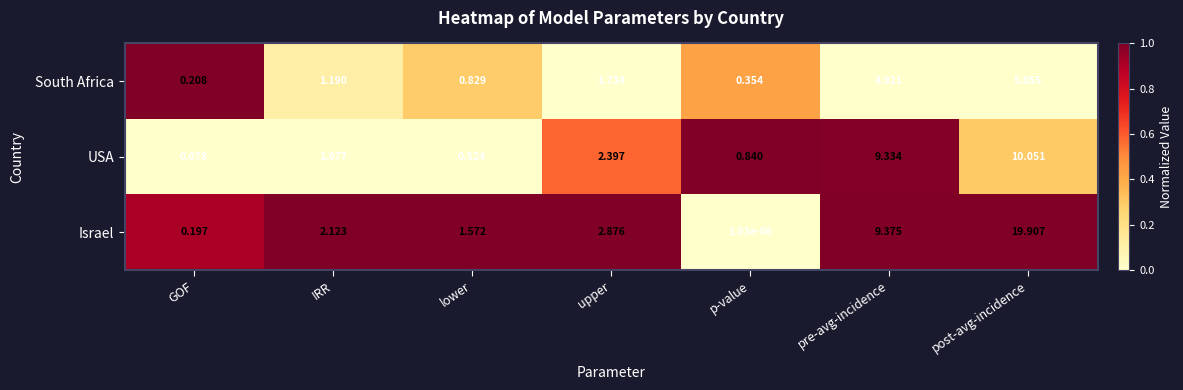

Rank the series at upper from lowest to highest value.

South Africa, USA, Israel